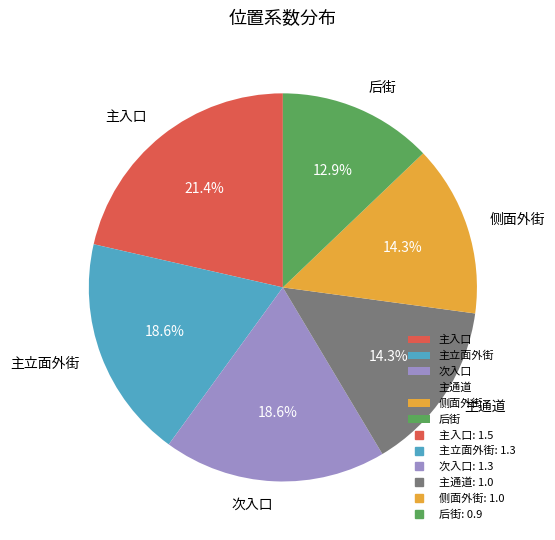

Do 侧面外街 and 次入口 together represent more than half of the pie?

No